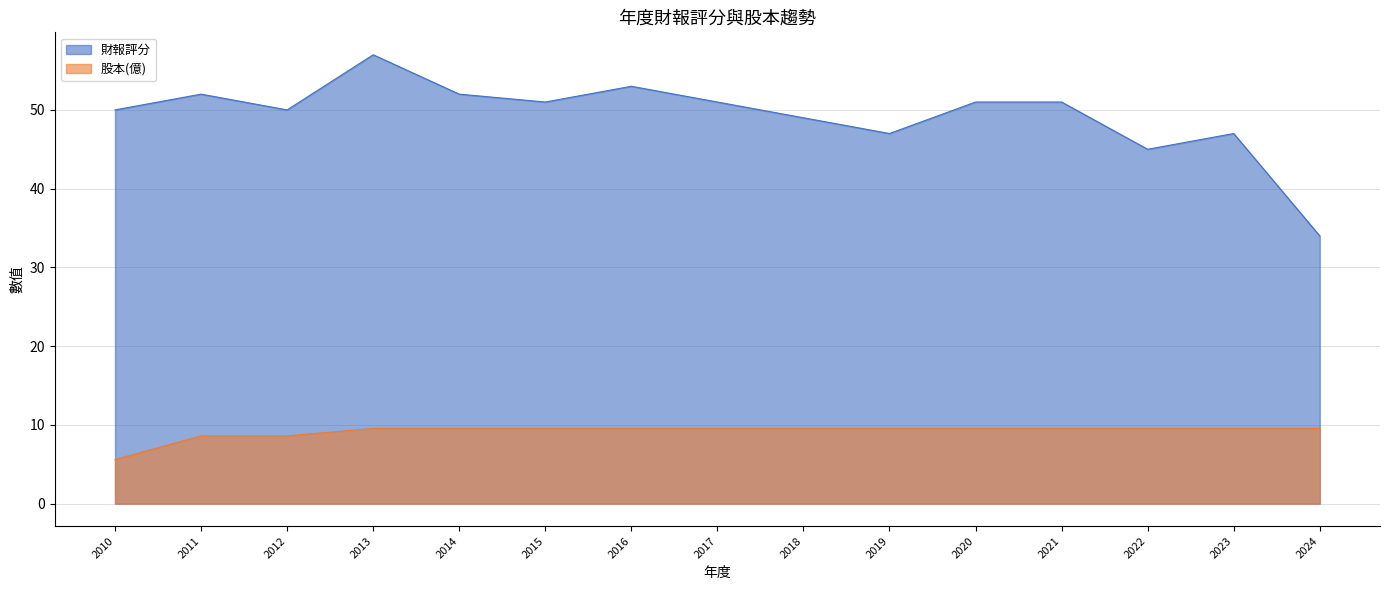

What is the average value of the 財報評分 series?

49.3